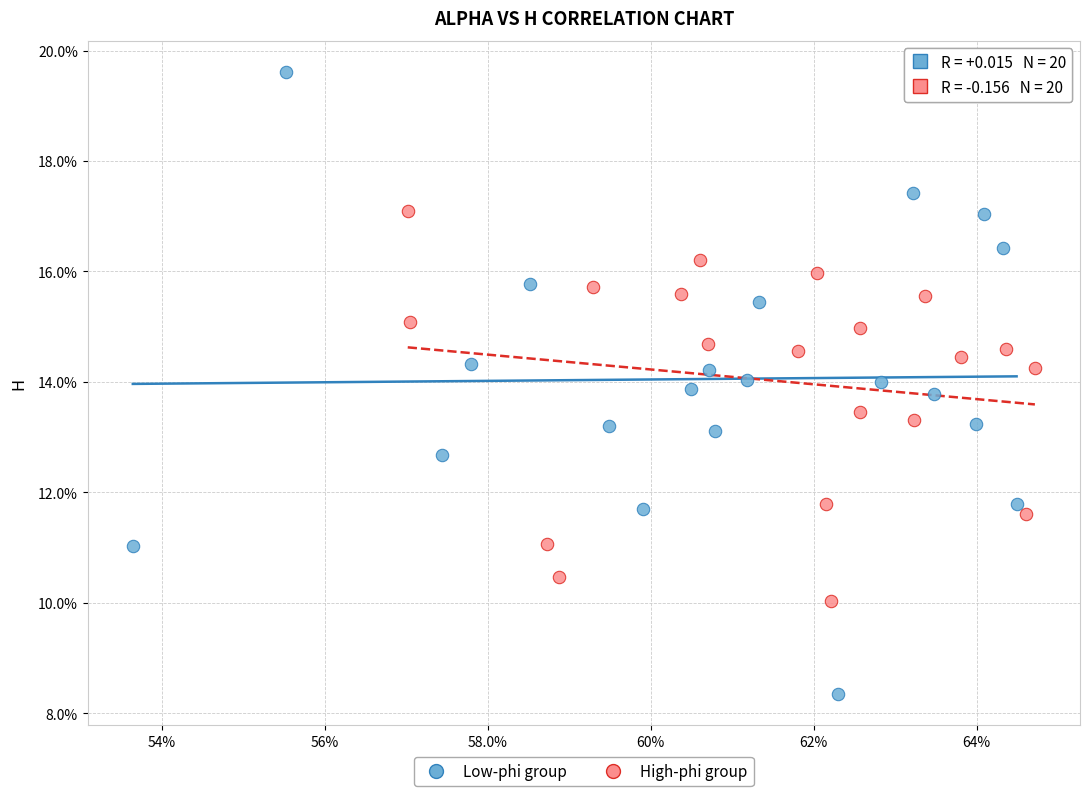

What are all the series names shown in the legend?

Low-phi group, High-phi group